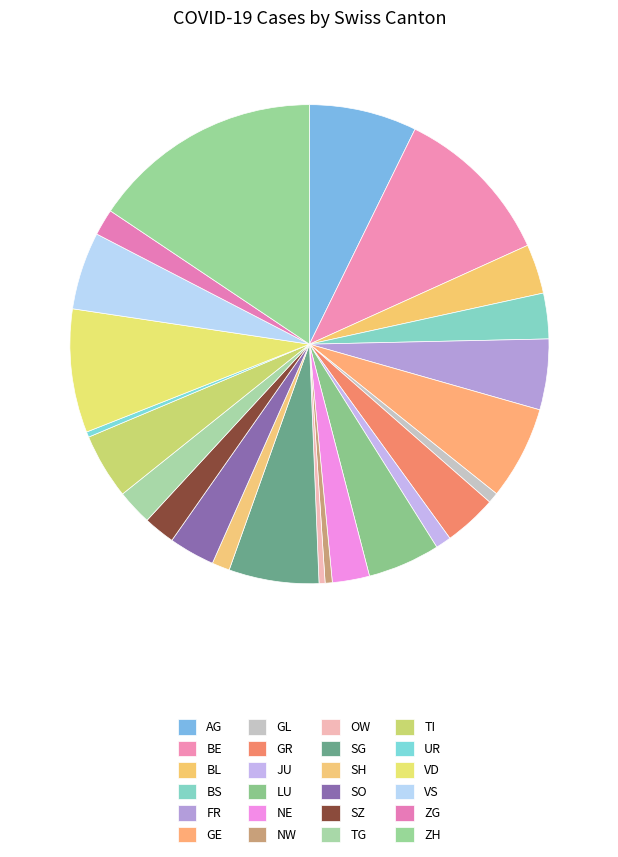

Between LU and SG, which is larger?

SG